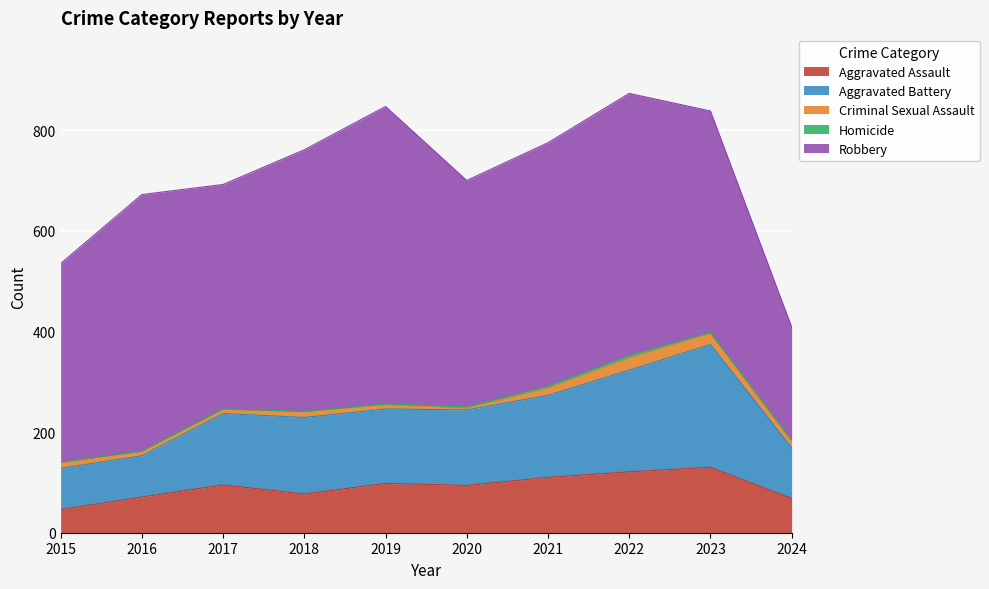

What is the approximate value of Robbery at 2022?

521